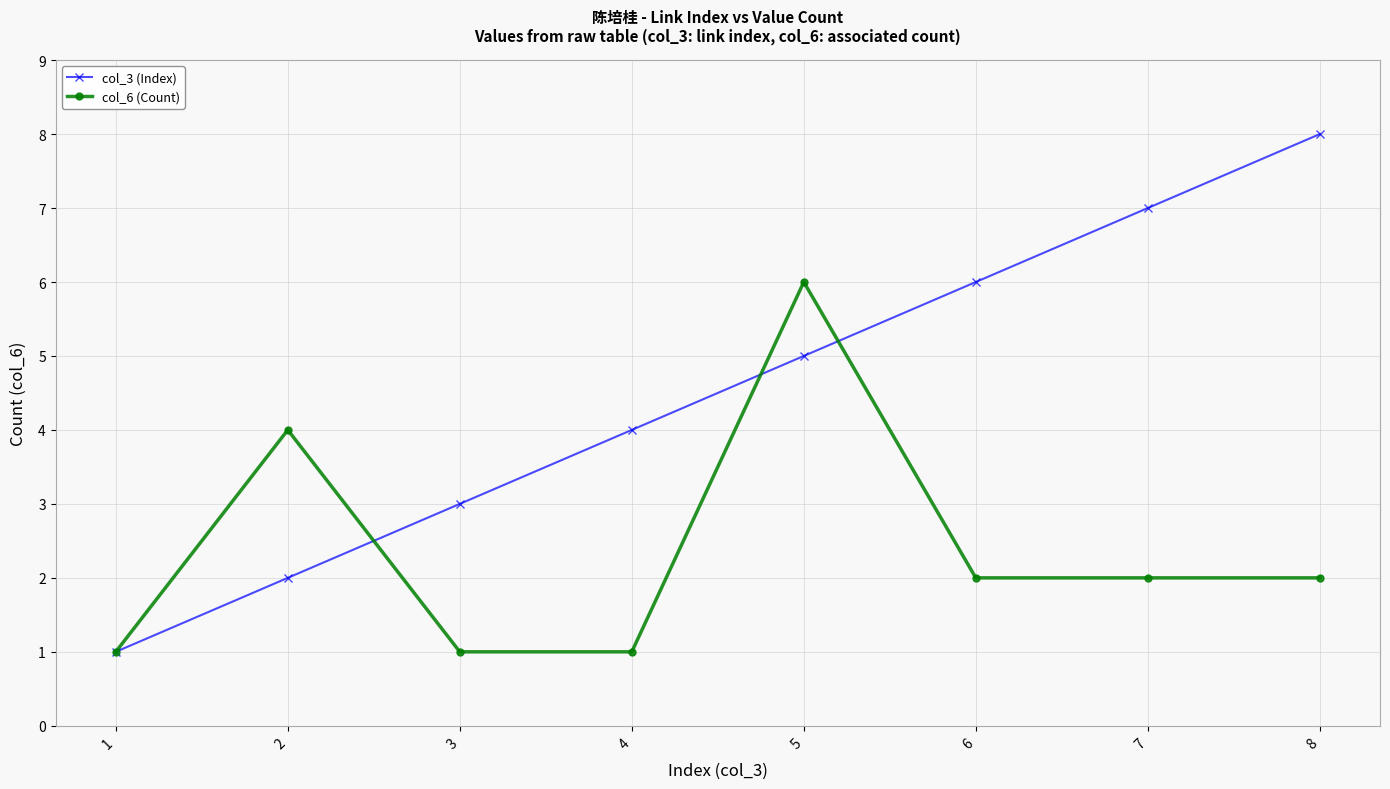

Reading right to left, what are all the values shown in this chart?

col_3 (Index): 8	7	6	5	4	3	2	1
col_6 (Count): 2	2	2	6	1	1	4	1